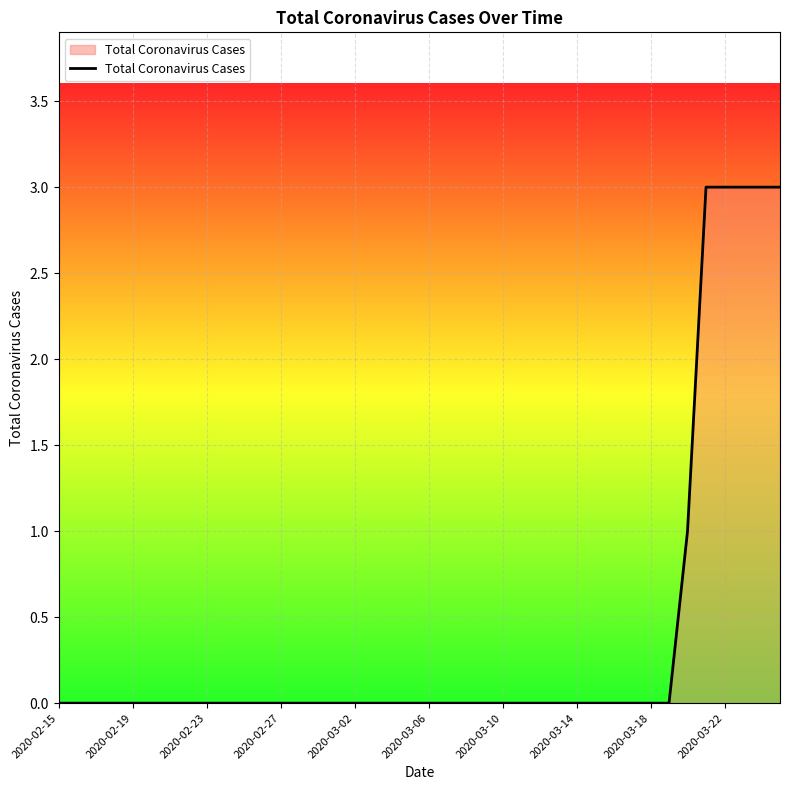

What is the difference between the maximum and minimum values?

3